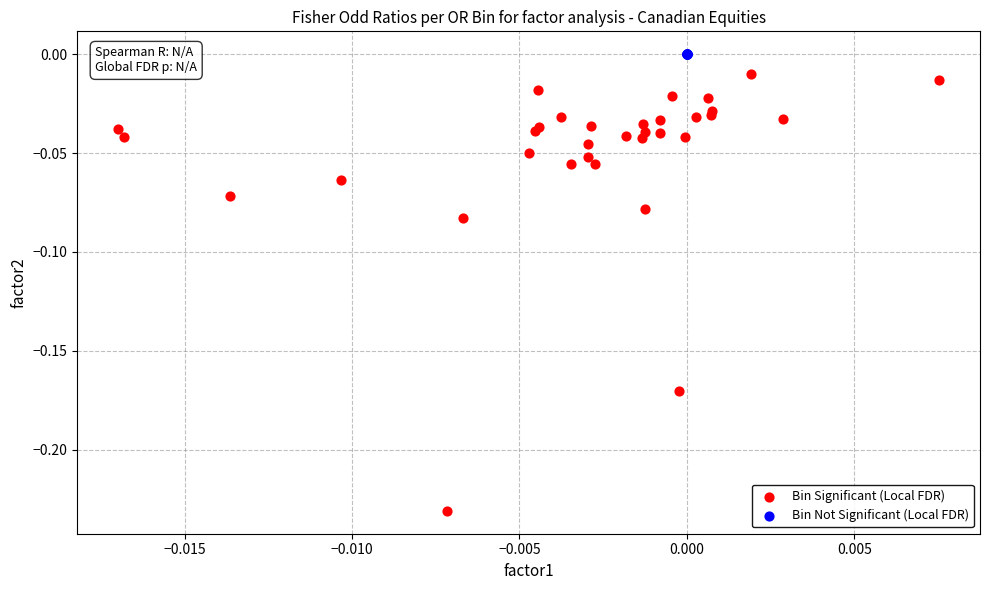

Which series reaches the maximum Y coordinate?

Bin Not Significant (Local FDR)